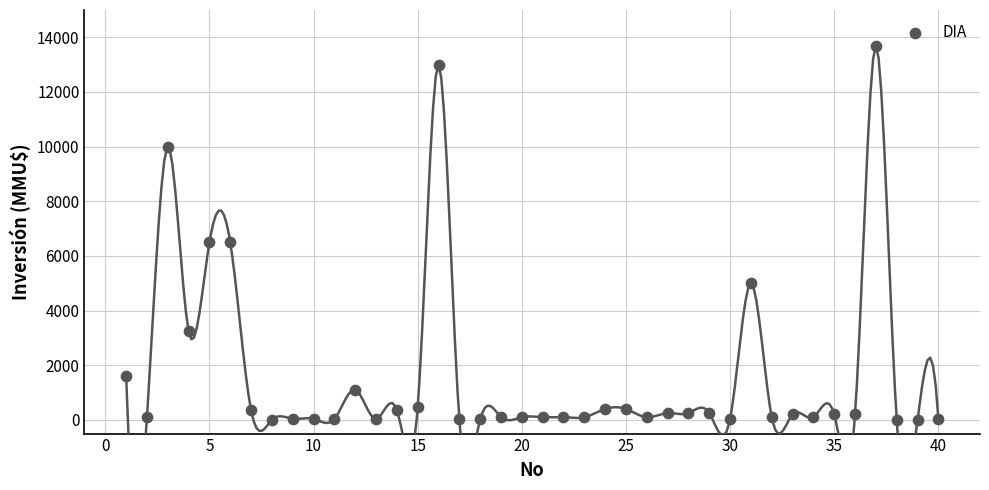

What is the range of X values (max minus min)?

39